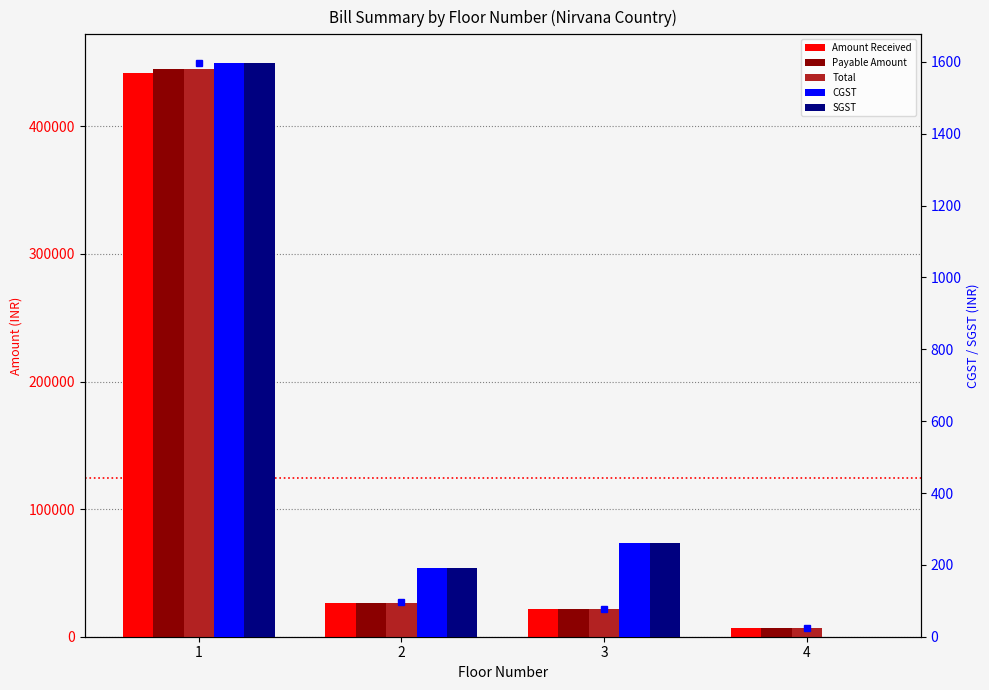

Reading left to right, list all the values displayed in this chart.

Amount Received: 441582	26623	21443	6869
Payable Amount: 445203	26623	21443	6869
Total: 445203	26623	21443	6869
CGST: 1597	192	262	0
SGST: 1597	192	262	0